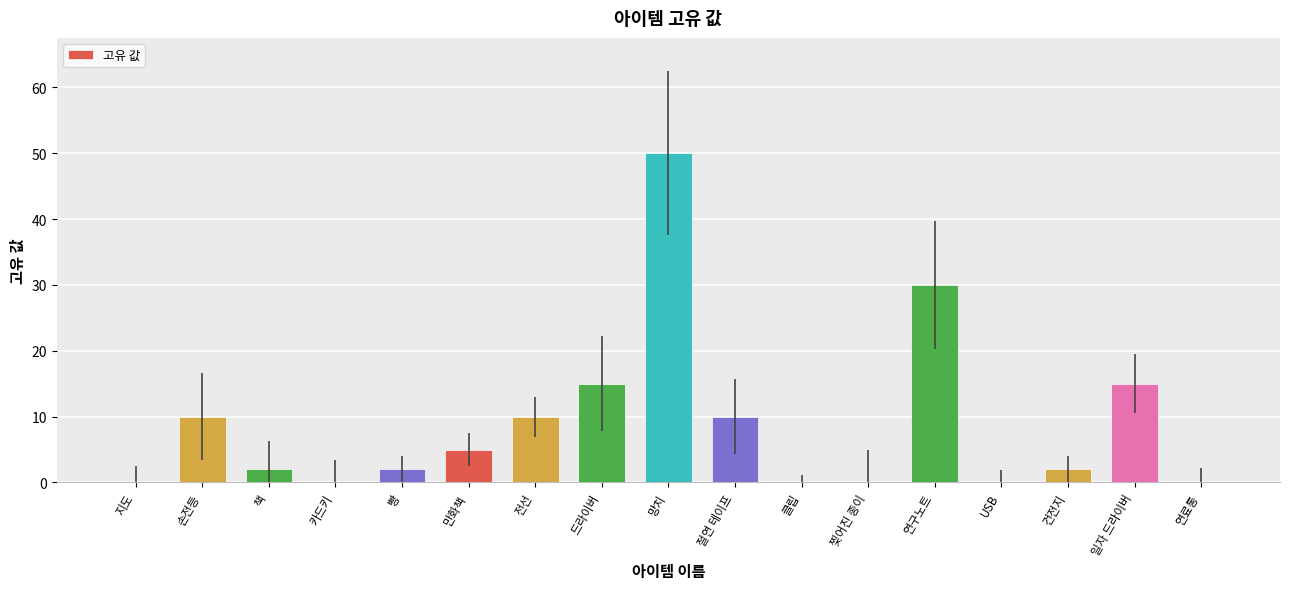

At which category does the chart reach its peak across all series?

망치